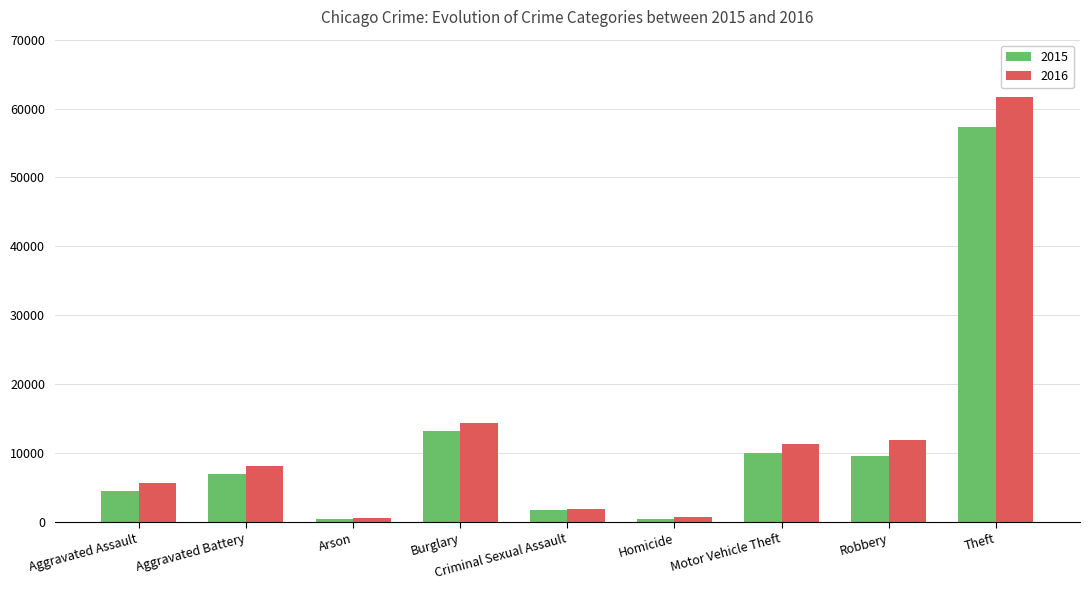

At which category is the sum across all series the highest?

Theft